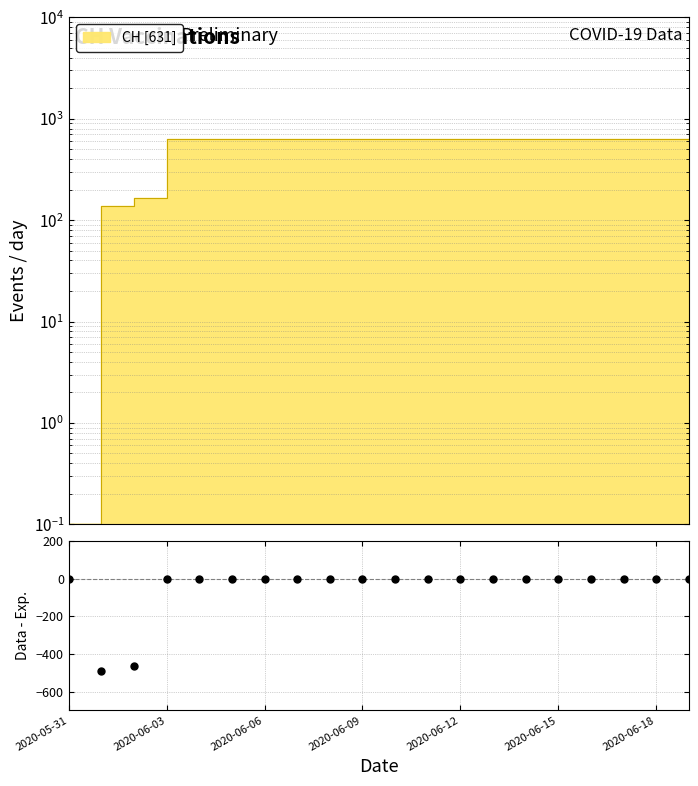

At which label is the value closest to 315?

2020-06-02